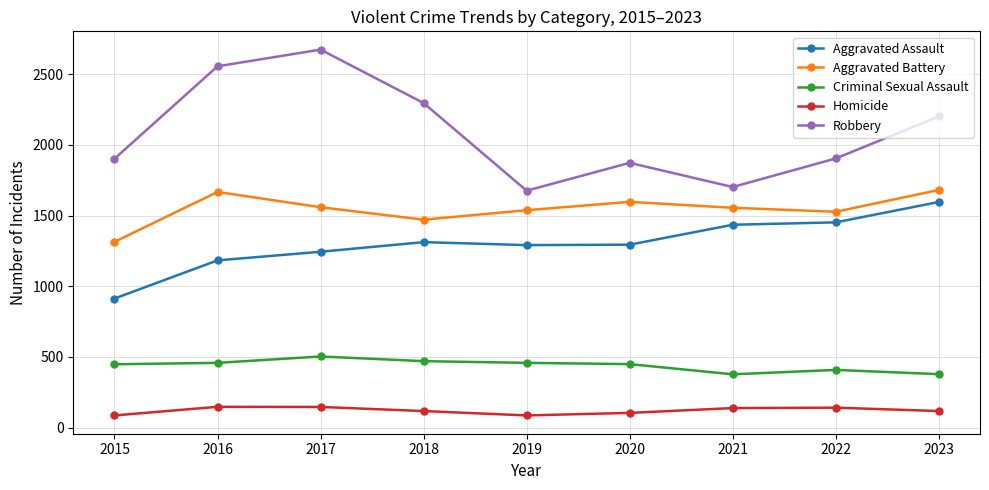

List the series in order of their peak value, lowest first.

Homicide, Criminal Sexual Assault, Aggravated Assault, Aggravated Battery, Robbery